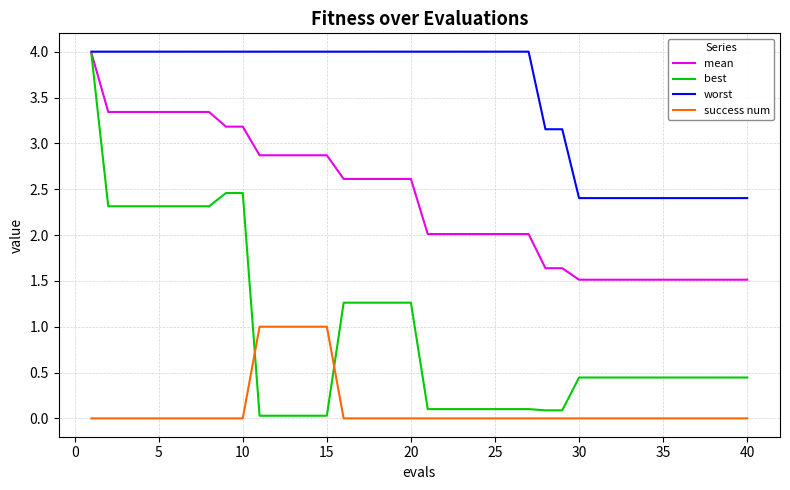

Which series has the widest spread of values?

best